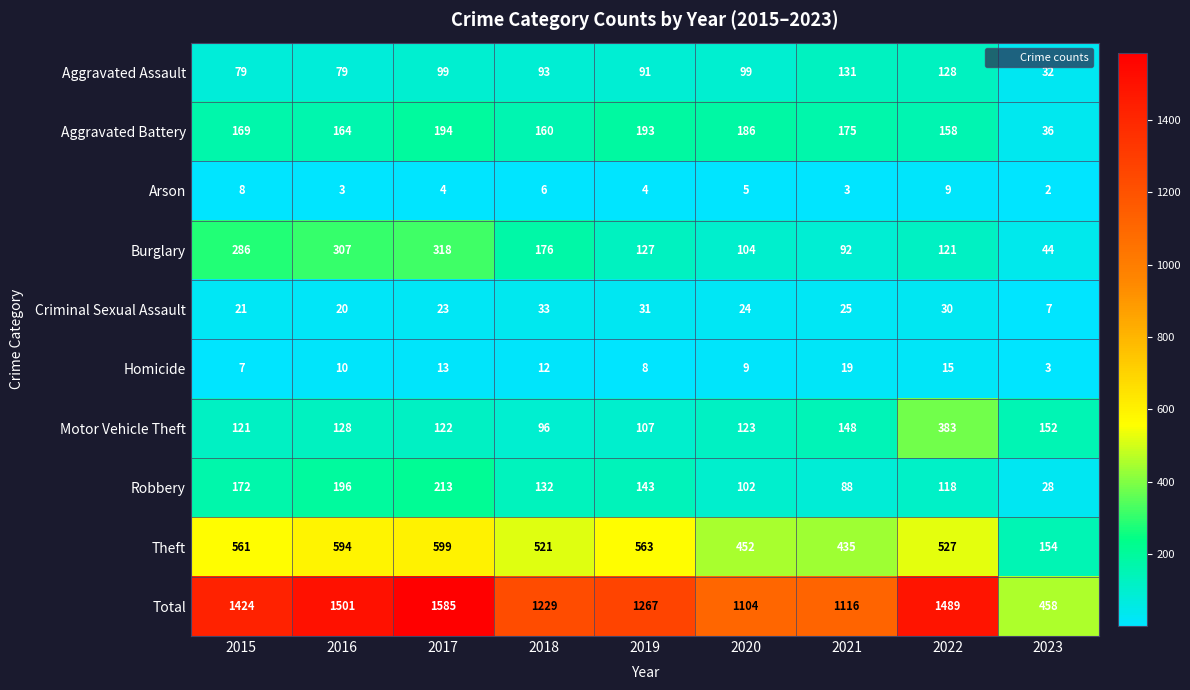

Where does the Burglary series first go above 127?

2015